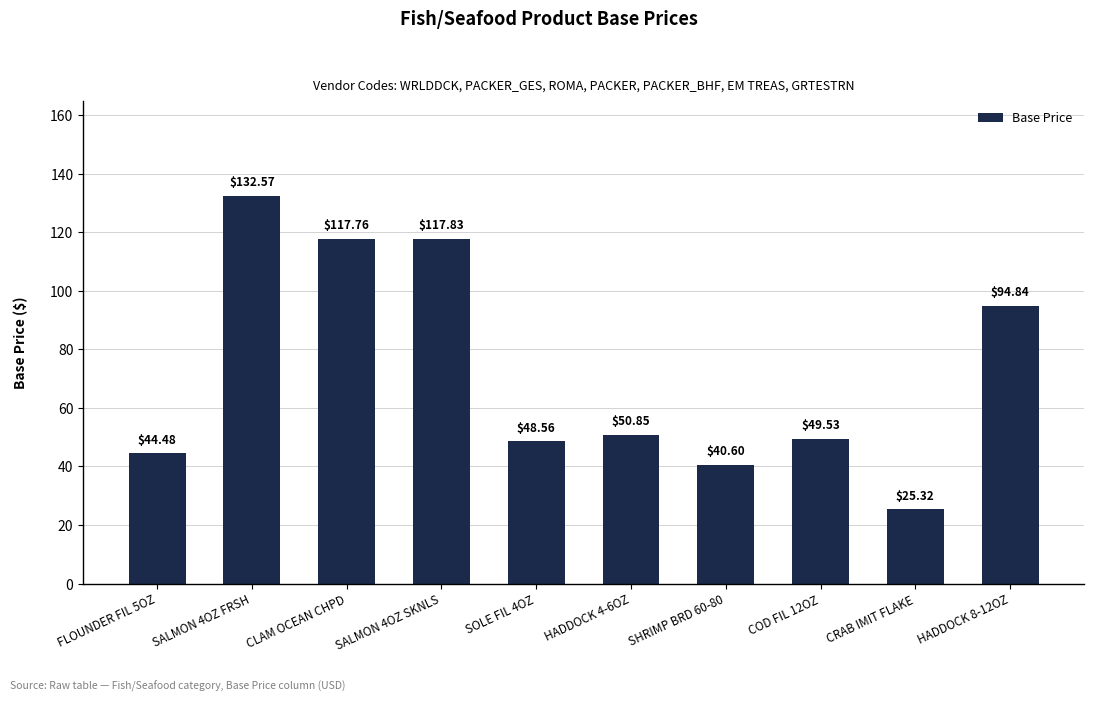

What is the greatest value displayed?

132.6